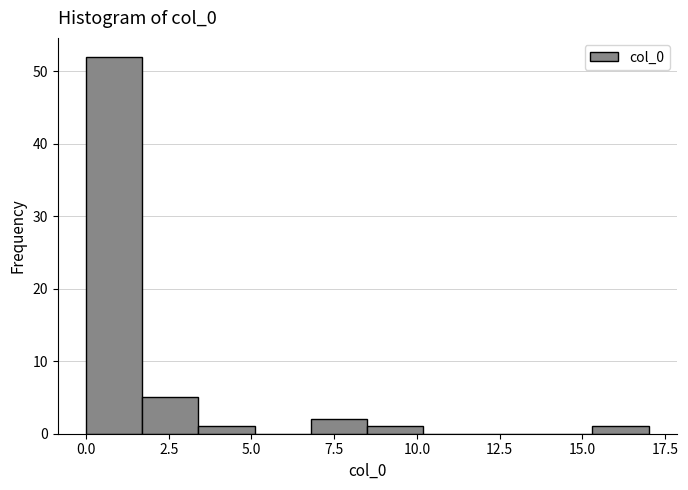

Read against the x-axis, roughly where is the centre of the tallest bar?

1.0